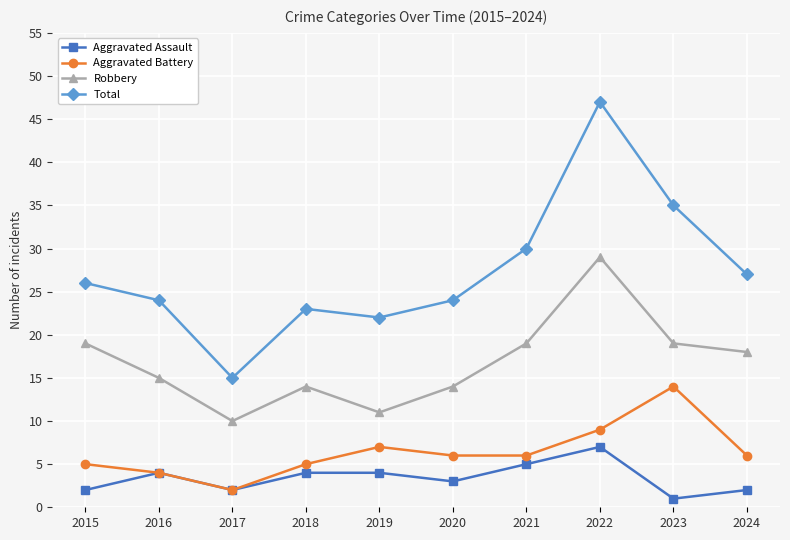

What is the difference between the maximum and minimum values in the Robbery series?

19